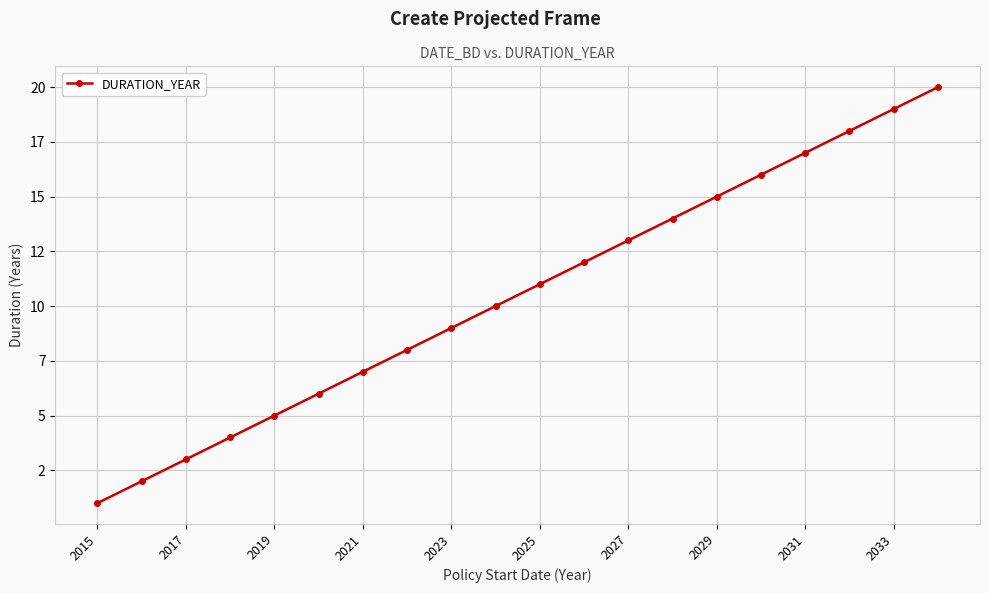

Is this an area chart (filled region under the line)?

No